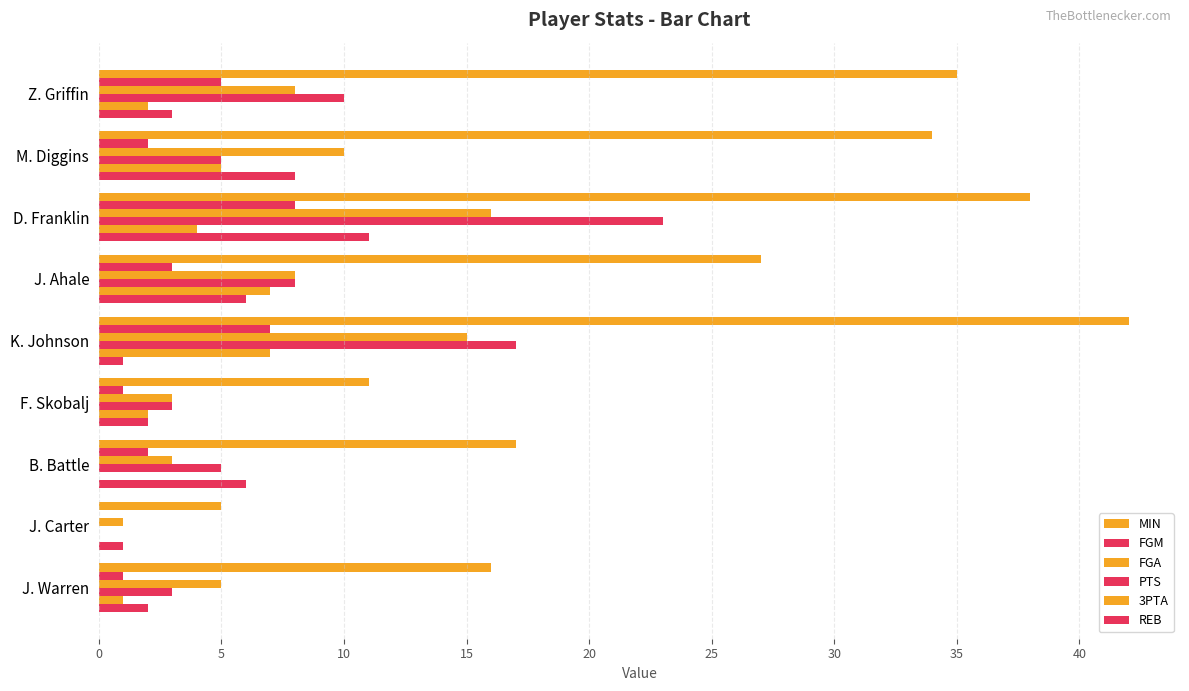

What is the value of the REB bar at the 7th from the left?

6